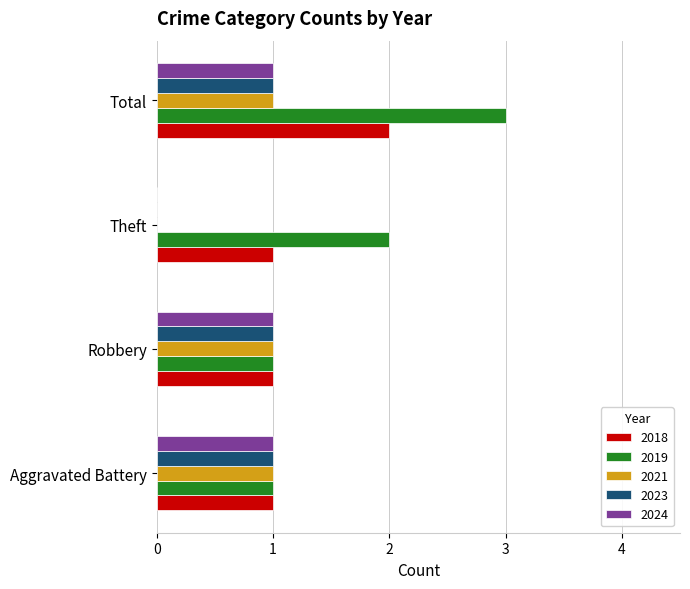

Which category has the highest value in the 2019 series?

Total